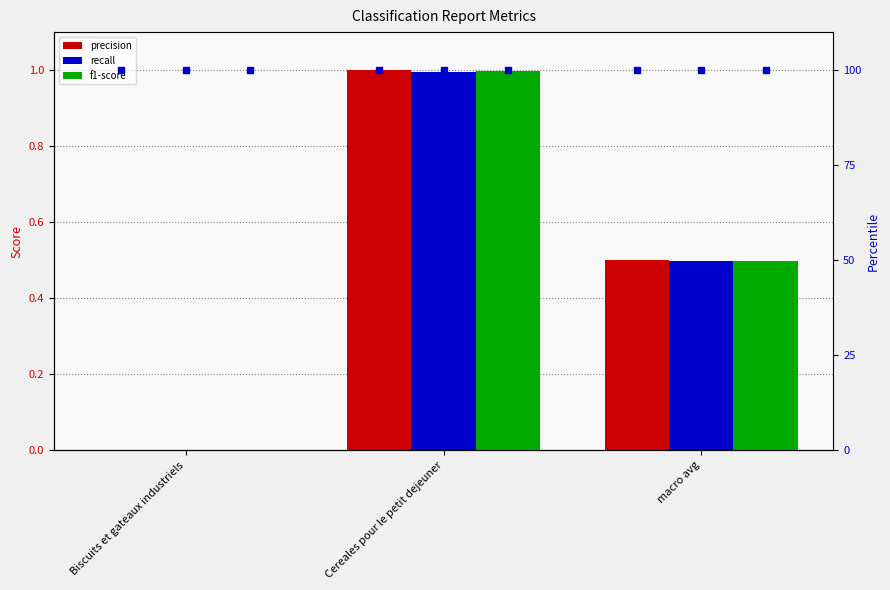

Between Cereales pour le petit dejeuner and macro avg, which series saw the biggest shift?

precision